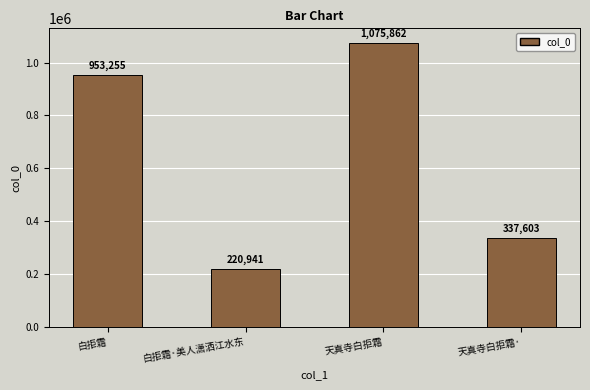

What is the difference between the maximum and second lowest values?

738259